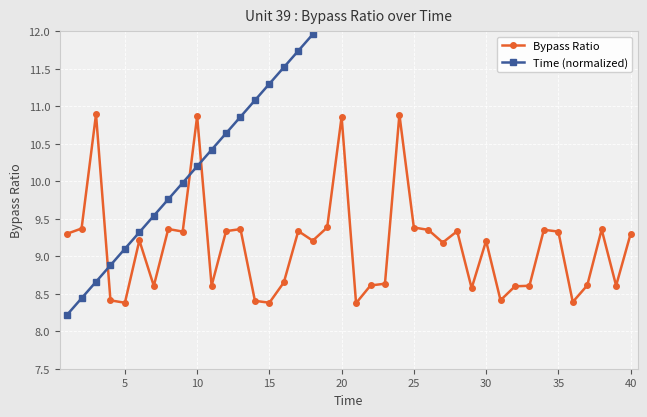

Which series has the largest total across all categories?

Time (normalized)